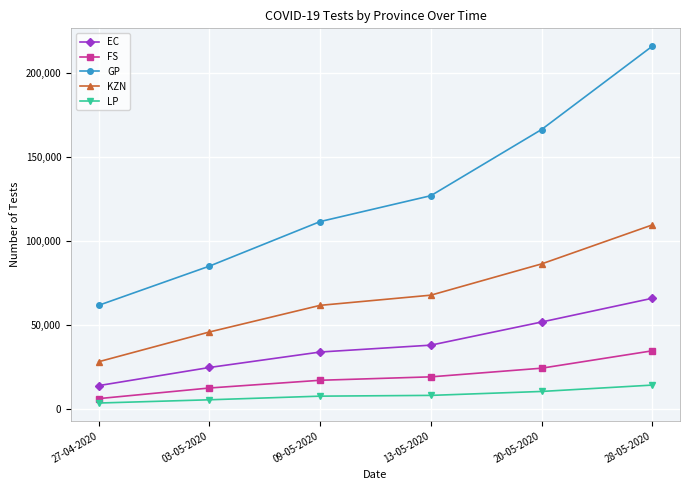

Which series has the largest total across all categories?

GP